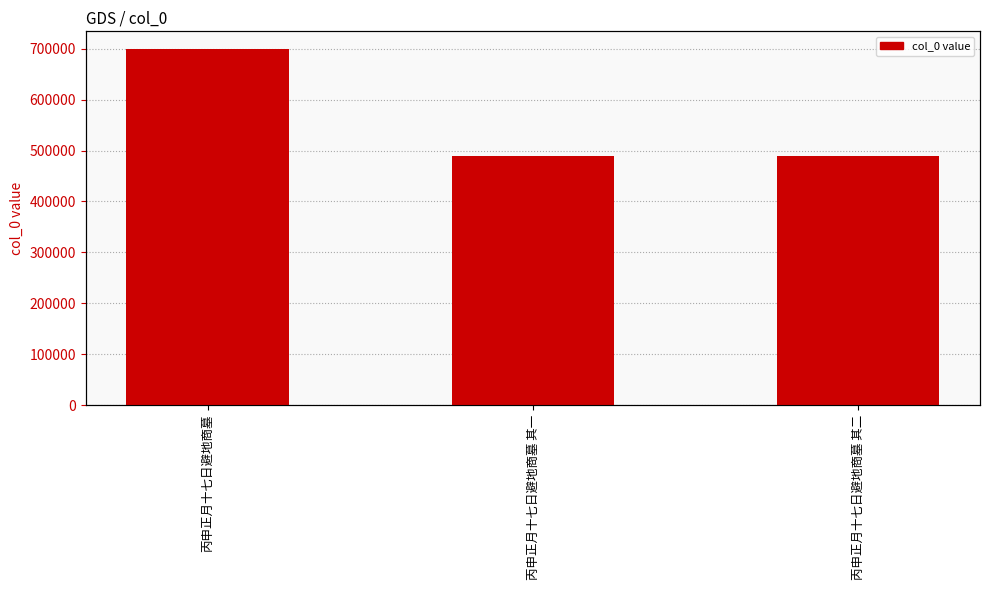

Rank the categories by value from highest to lowest.

丙申正月十七日避地商墓, 丙申正月十七日避地商墓 其二, 丙申正月十七日避地商墓 其一